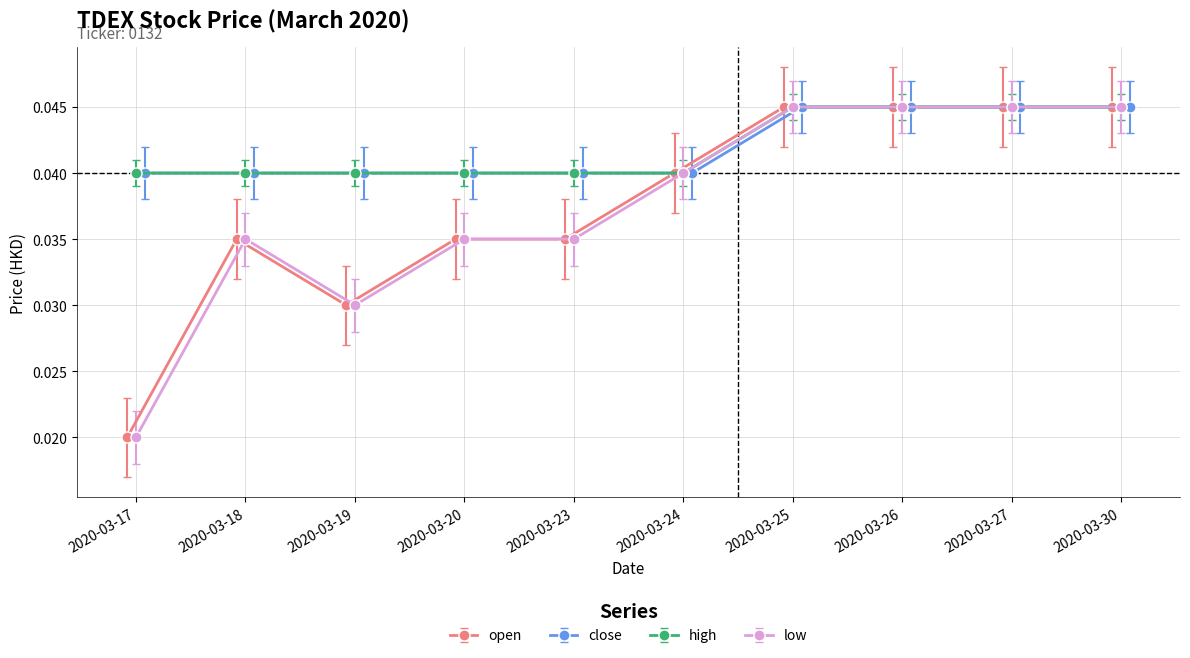

True or false: high and close intersect in this chart.

False